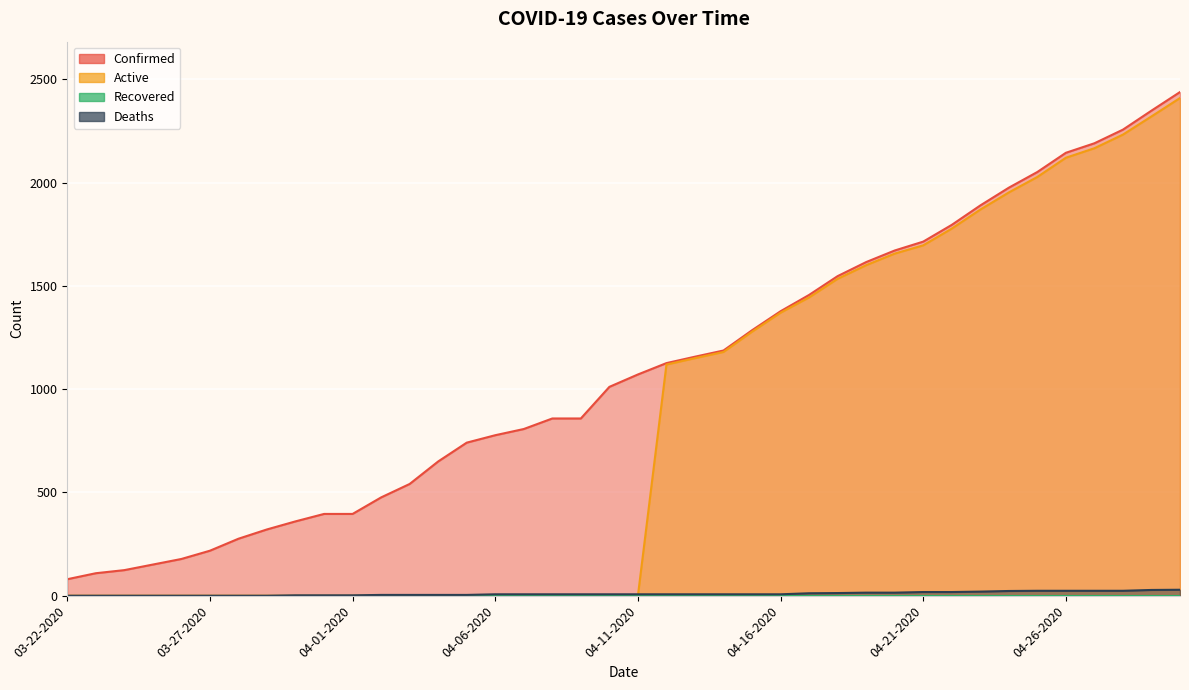

The Deaths series shows 47 at 04-29-2020. True or false?

False